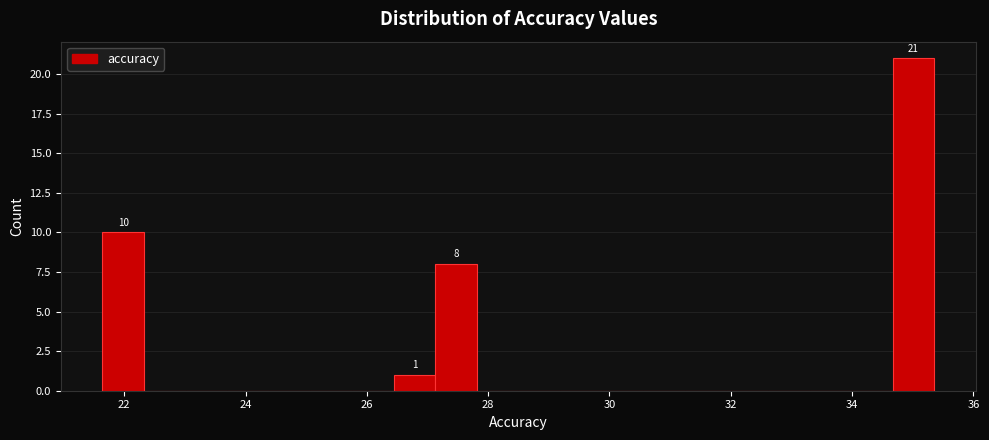

Around what value on the x-axis is the tallest bar? Give the approximate position of its centre, as read against the axis.

35.0